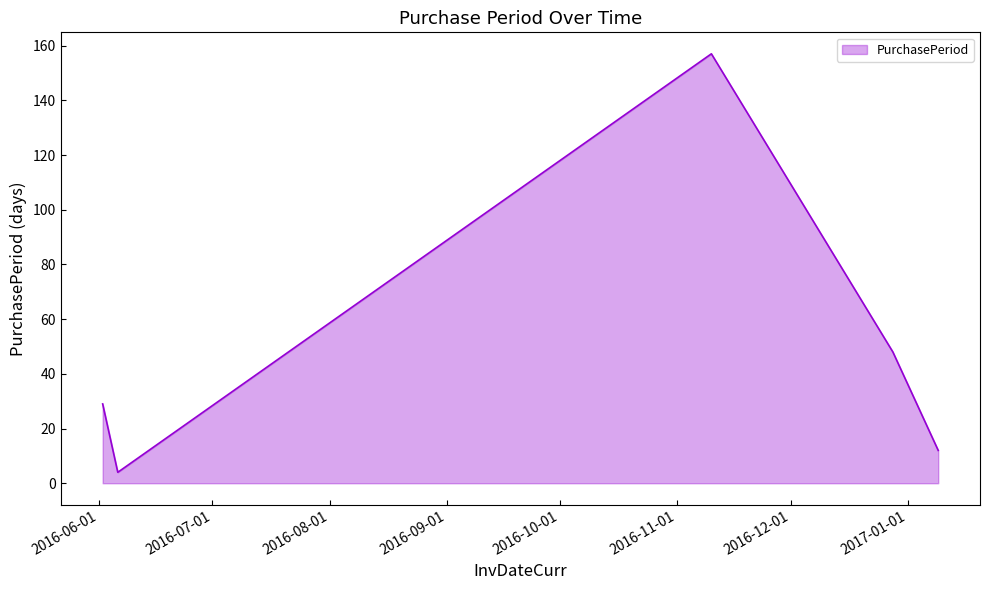

What is the greatest value displayed?

157